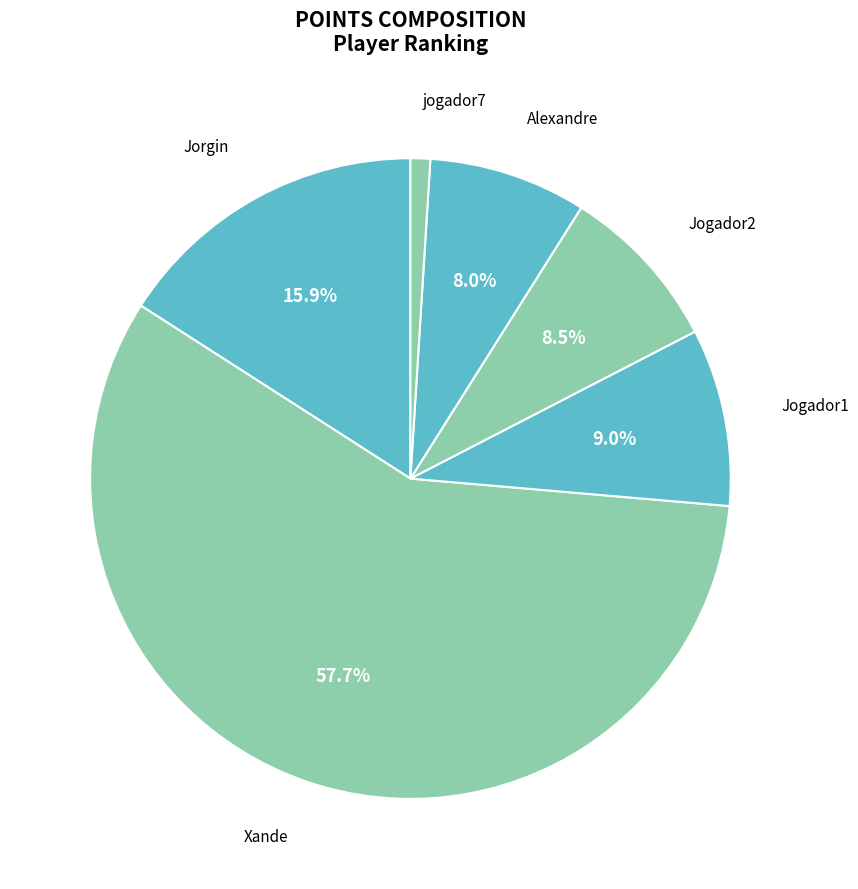

Which category accounts for the majority?

Xande